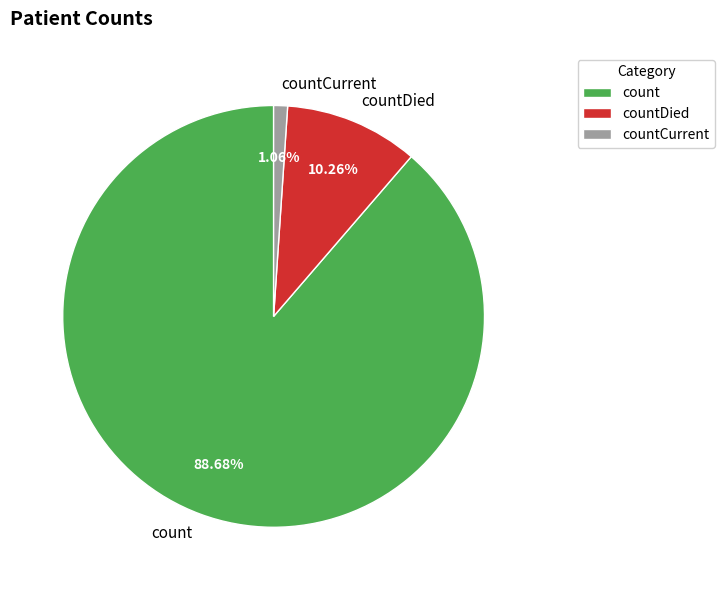

What percentage is the countDied slice, to the nearest percent?

10%